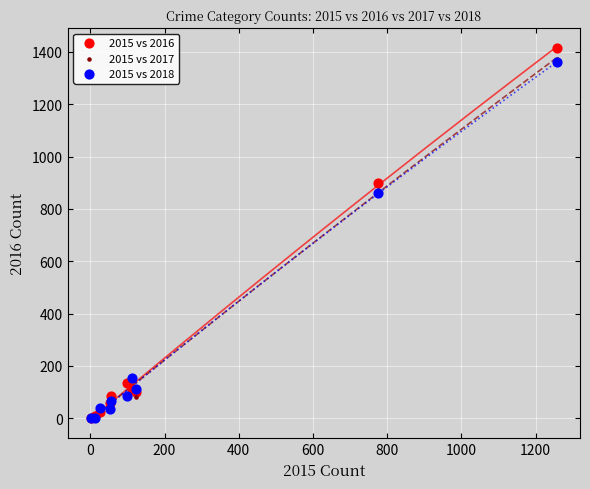

Which series has the widest spread of Y values?

2015 vs 2016